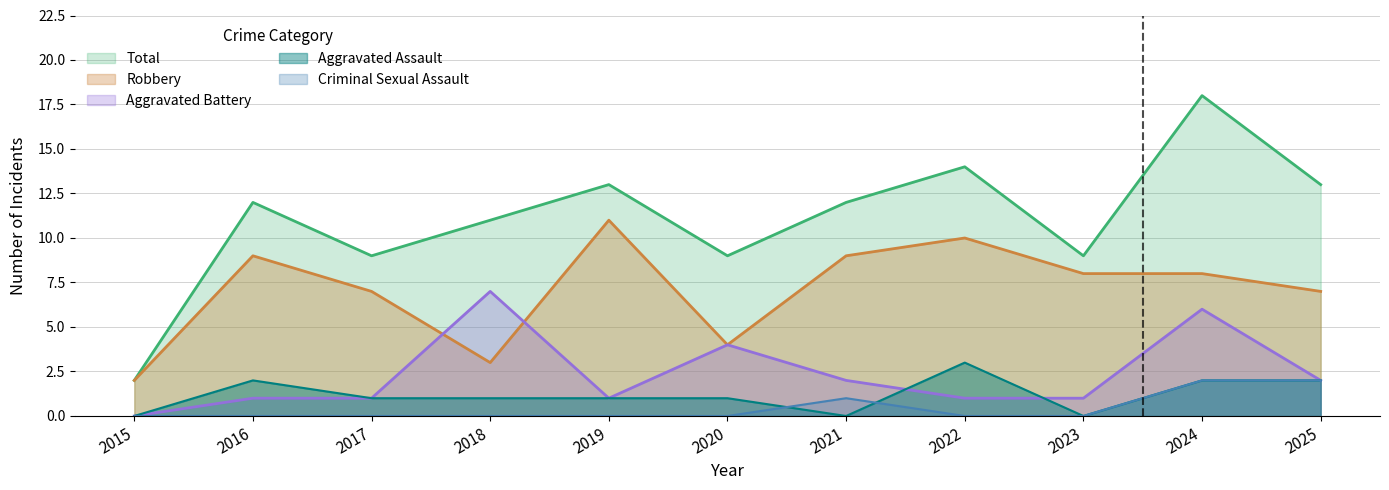

True or false: Robbery and Aggravated Assault cross at least once.

False